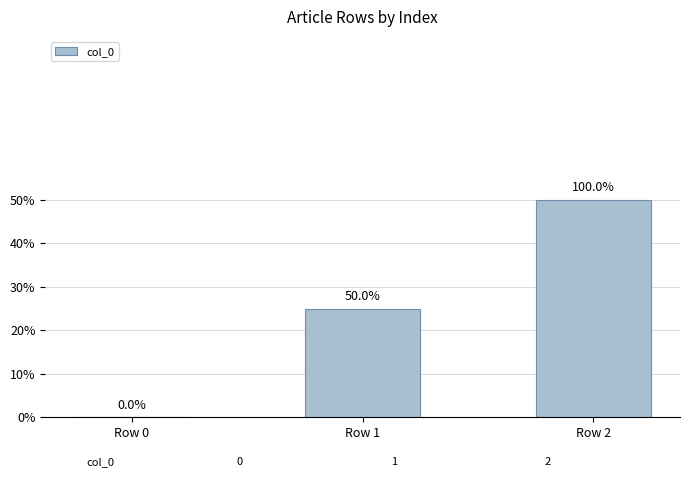

The chart shows a value of 0 at Row 1. True or false?

False